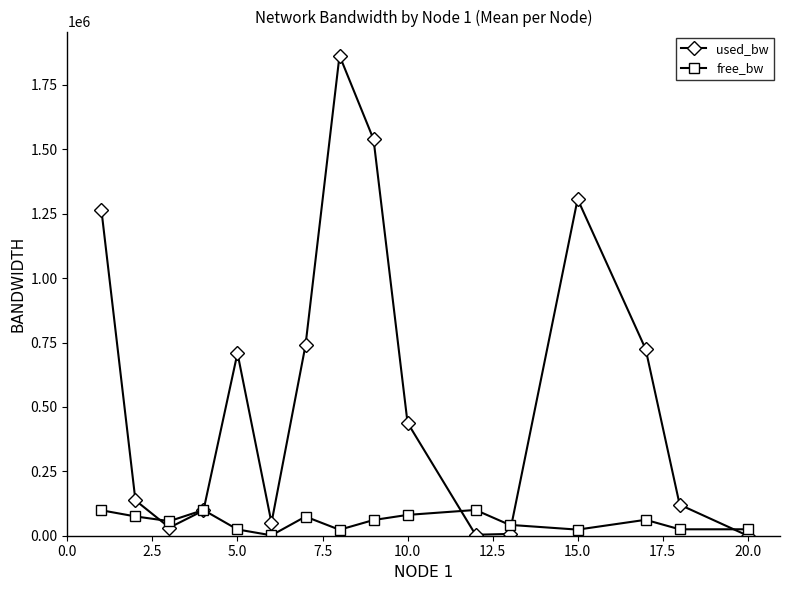

What is the value of the used_bw point at the 9th from the left?

1538689.1